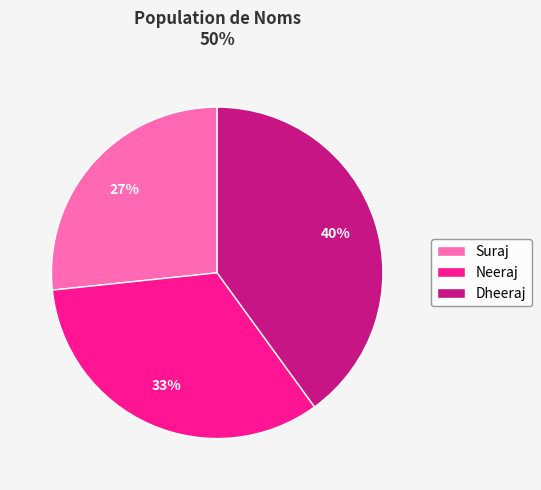

To the nearest percent, what is the average slice percentage?

33%